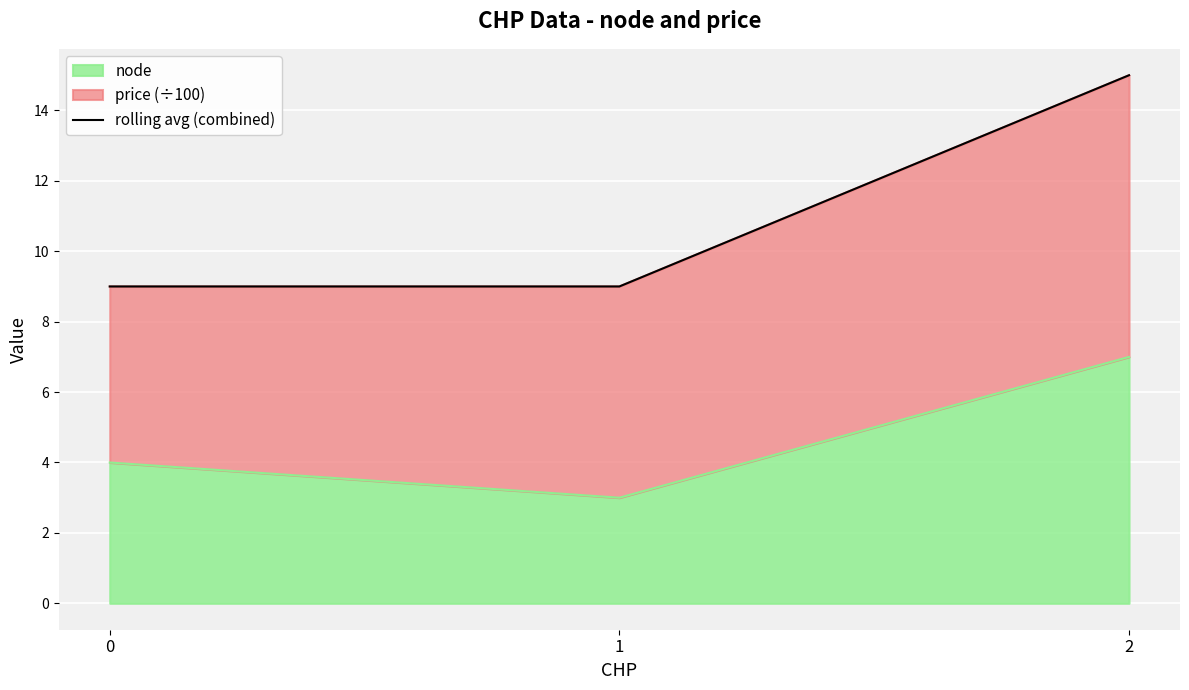

Reading left to right, transcribe all the data shown in this chart.

9	9	15